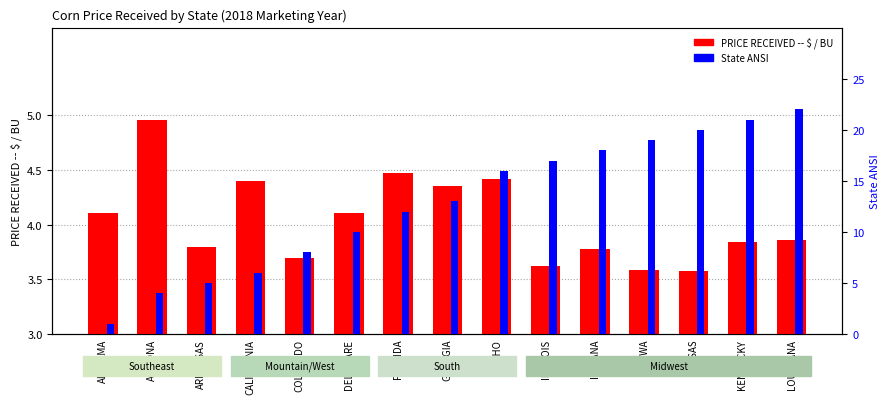

At which category is the sum across all series the highest?

LOUISIANA